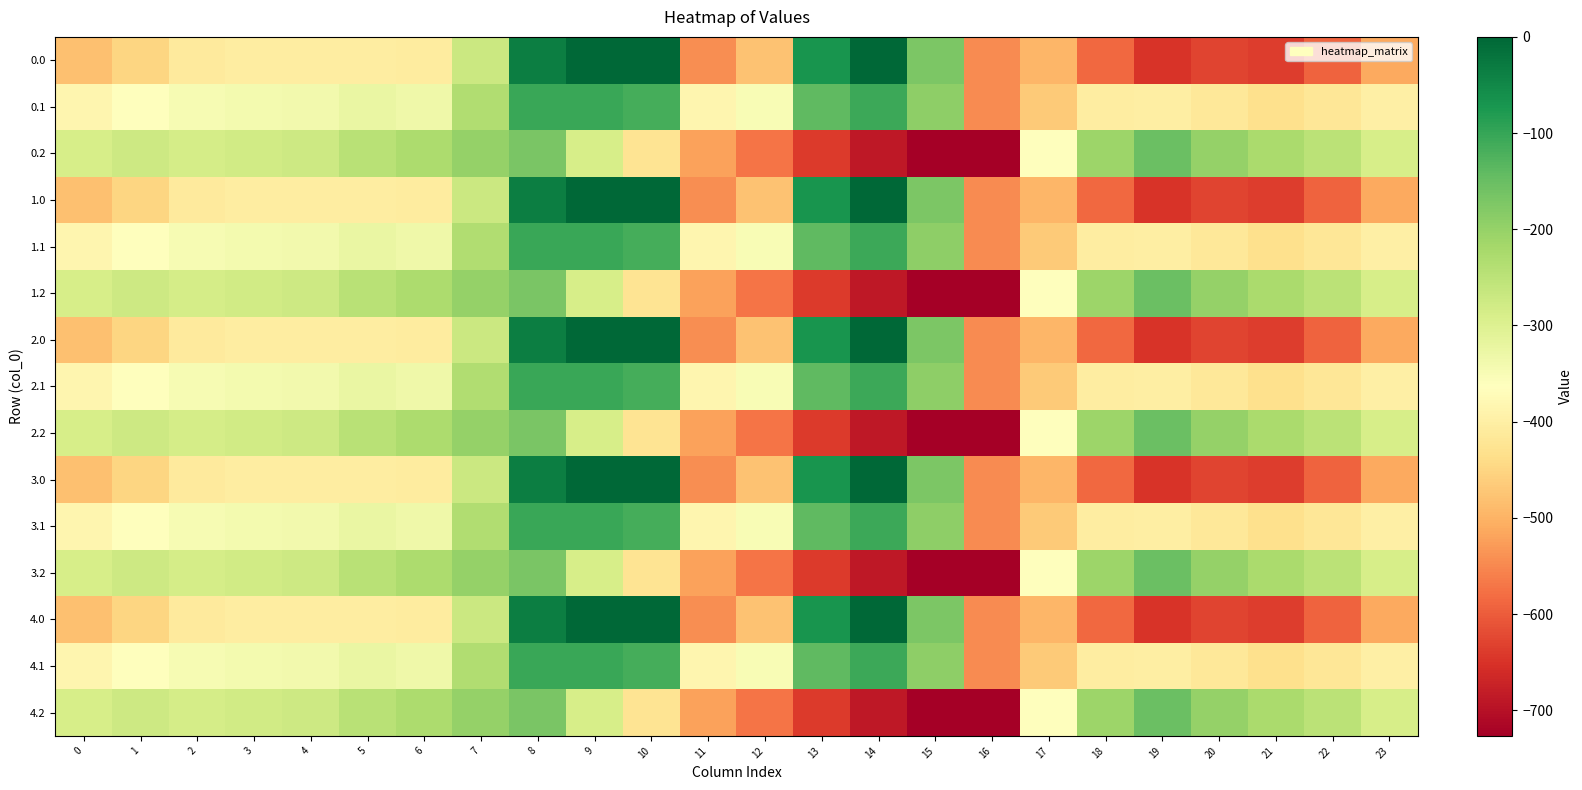

Which label corresponds to the smallest value in the chart?

16